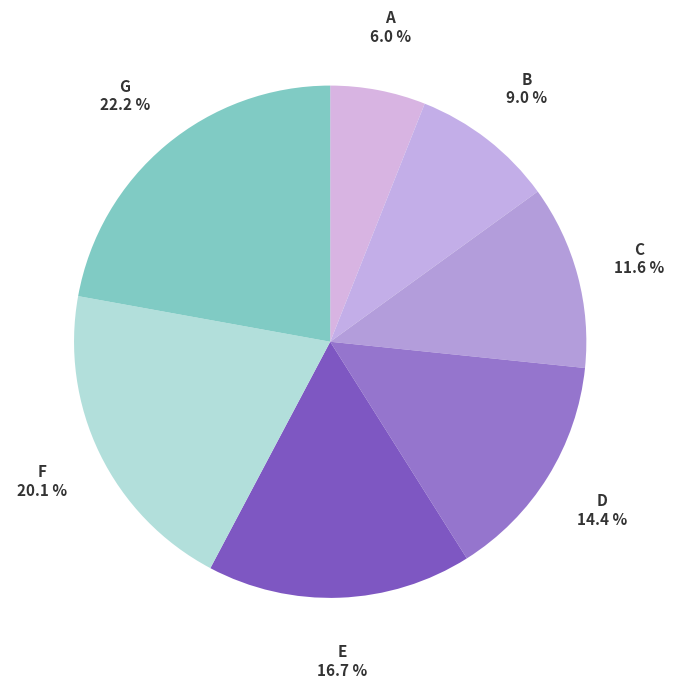

Does G represent more than half of the total?

No